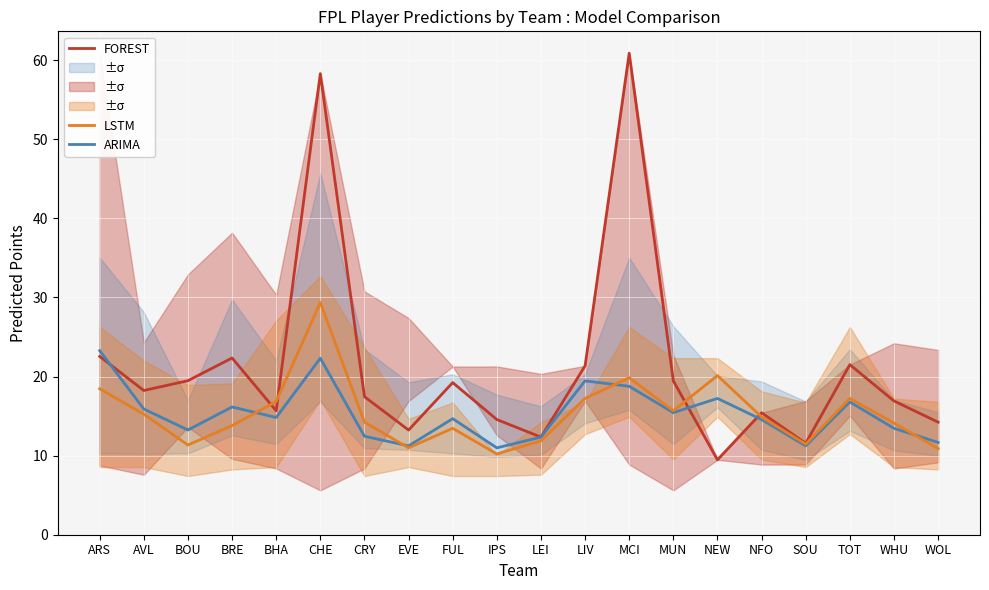

Rank the series at EVE from lowest to highest value.

LSTM, ARIMA, FOREST